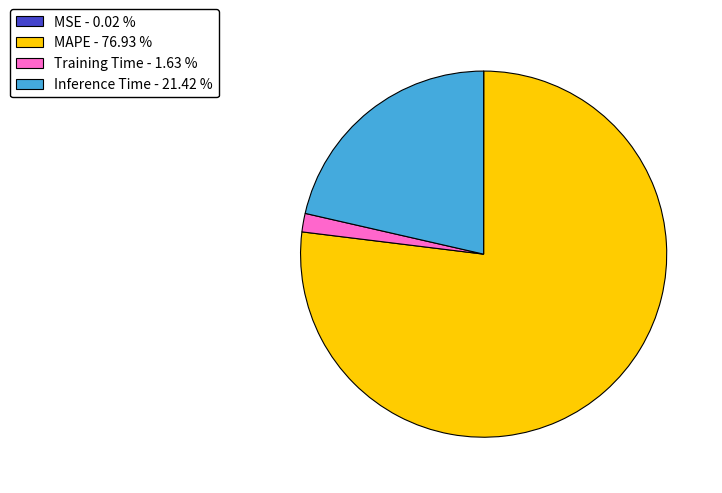

Approximately how many times larger is the value at MAPE - 76.93 % compared to Inference Time - 21.42 %?

3.6